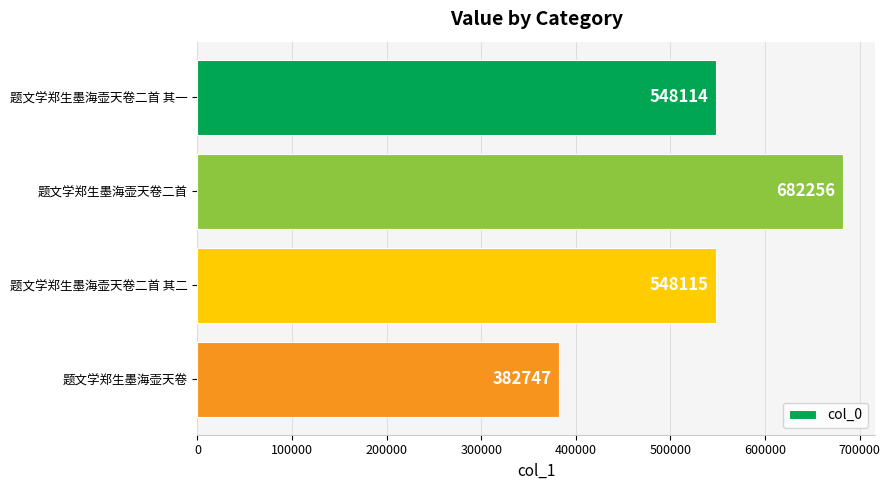

Is it true that the value at 题文学郑生墨海壶天卷二首 其二 is 857628?

False